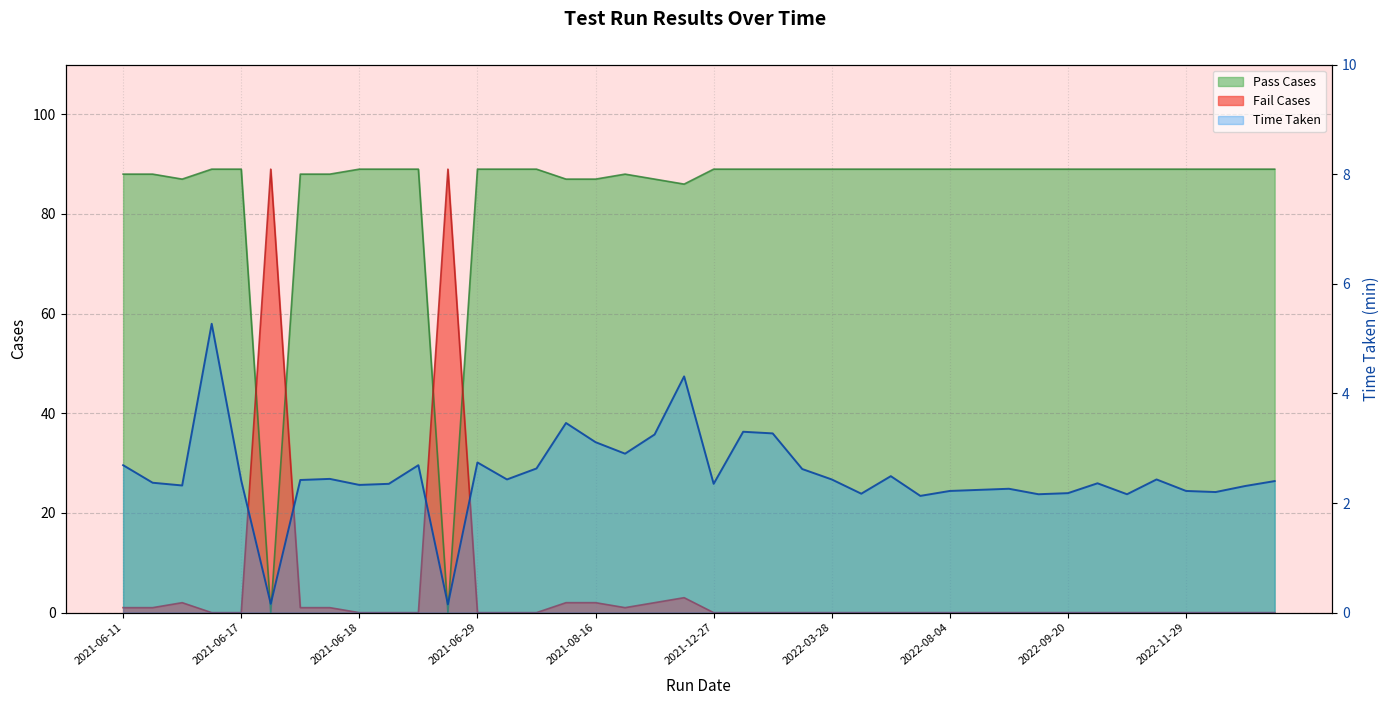

Where is the first local maximum for Fail Cases?

2021-06-16